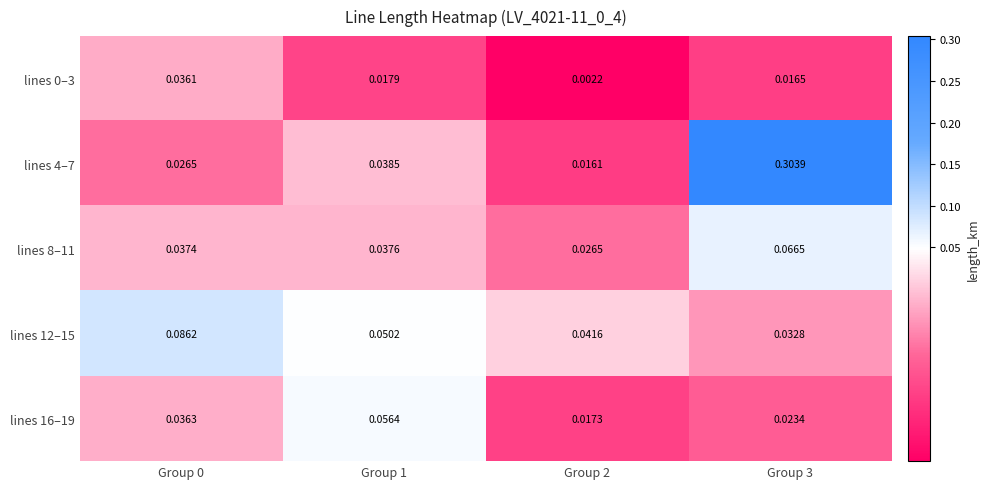

List the series in order of their peak value, lowest first.

lines 0–3, lines 16–19, lines 8–11, lines 12–15, lines 4–7